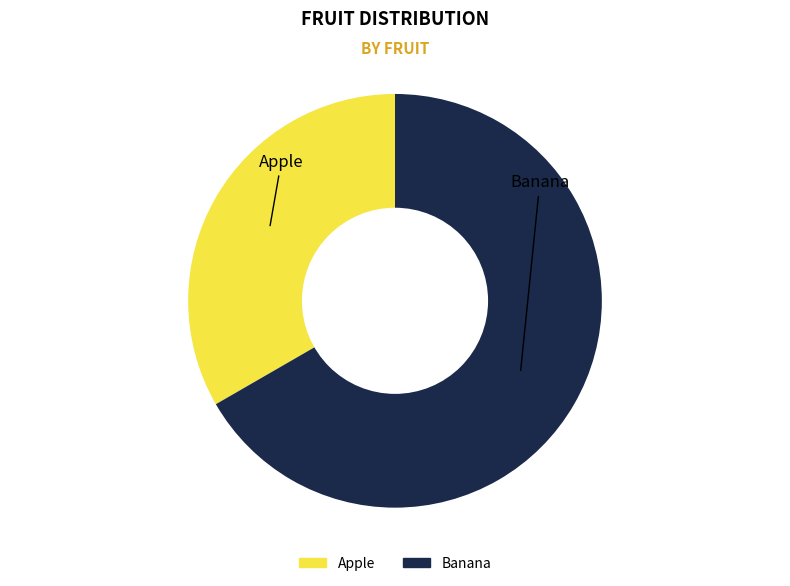

Rank the categories by value from lowest to highest.

Apple, Banana